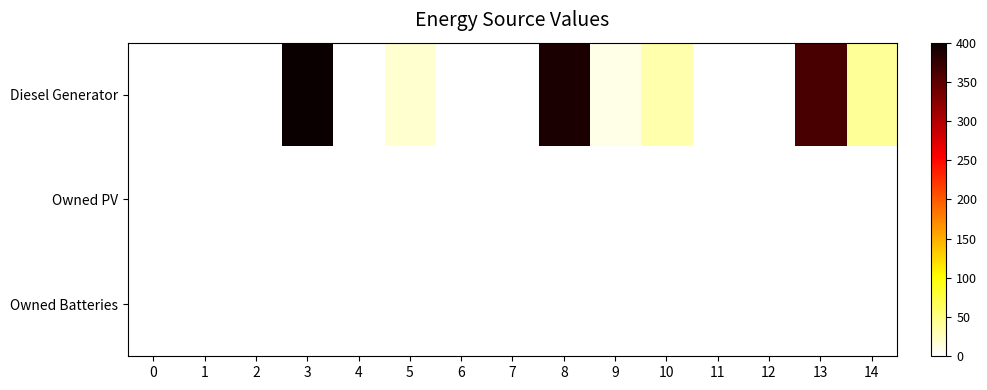

At which category is the sum across all series the highest?

3